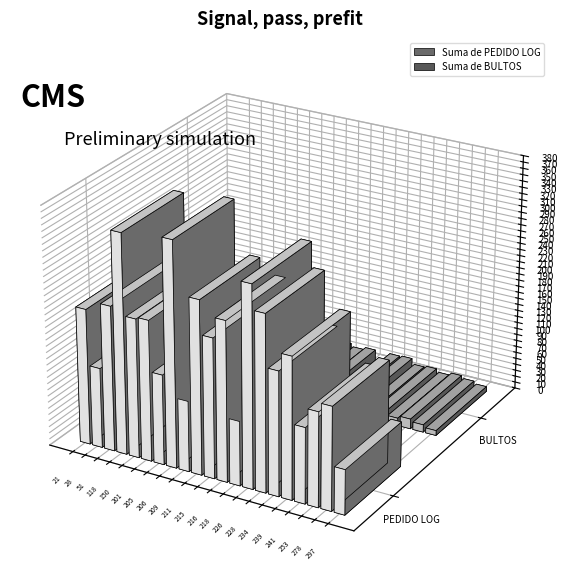

What is the greatest value displayed?

359